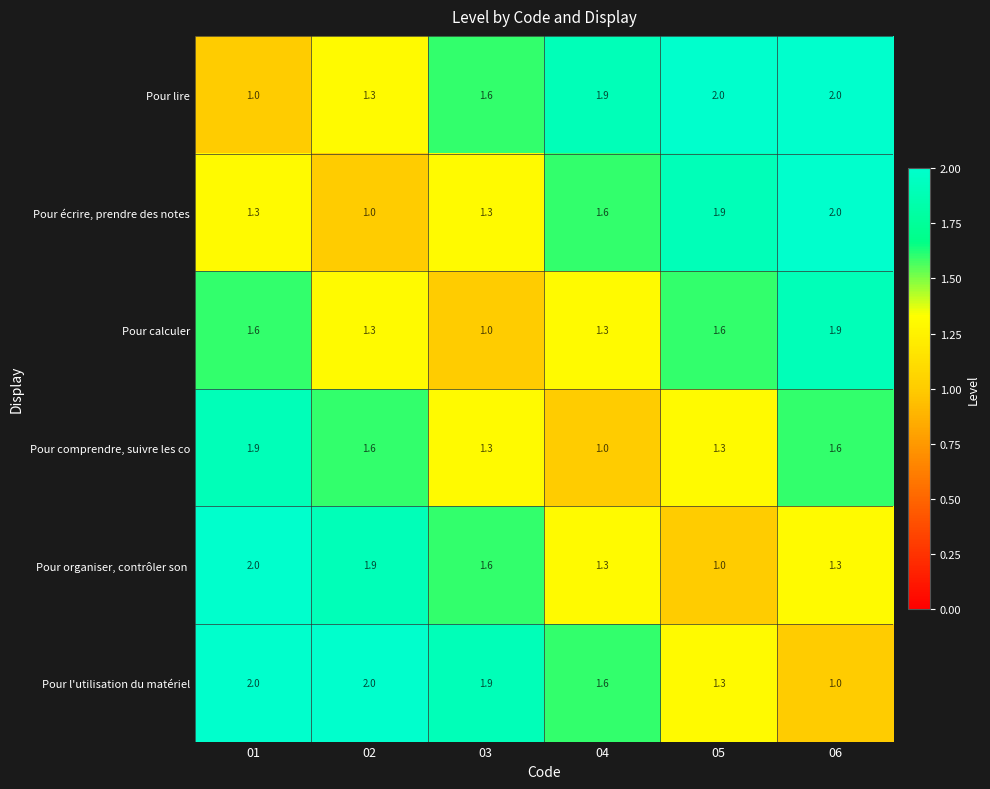

What is the sum of the Pour calculer values at 06 and 03?

2.9